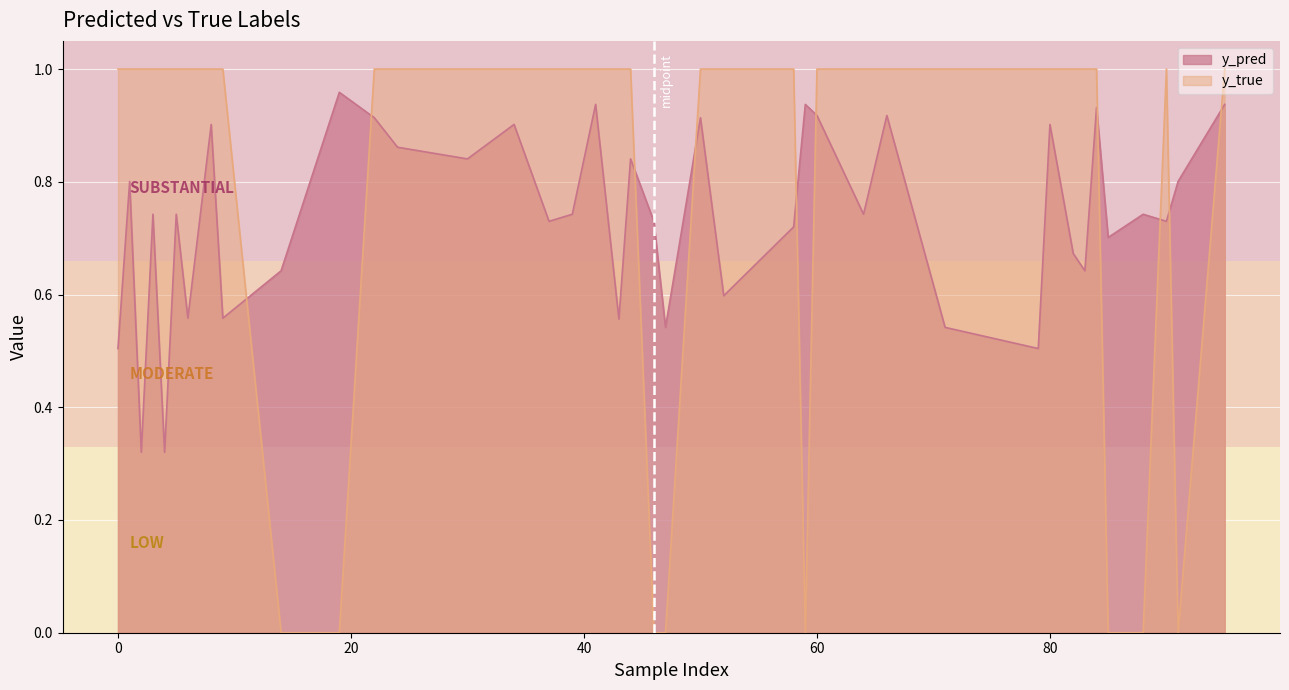

What is the total value across all series at 2?

1.3